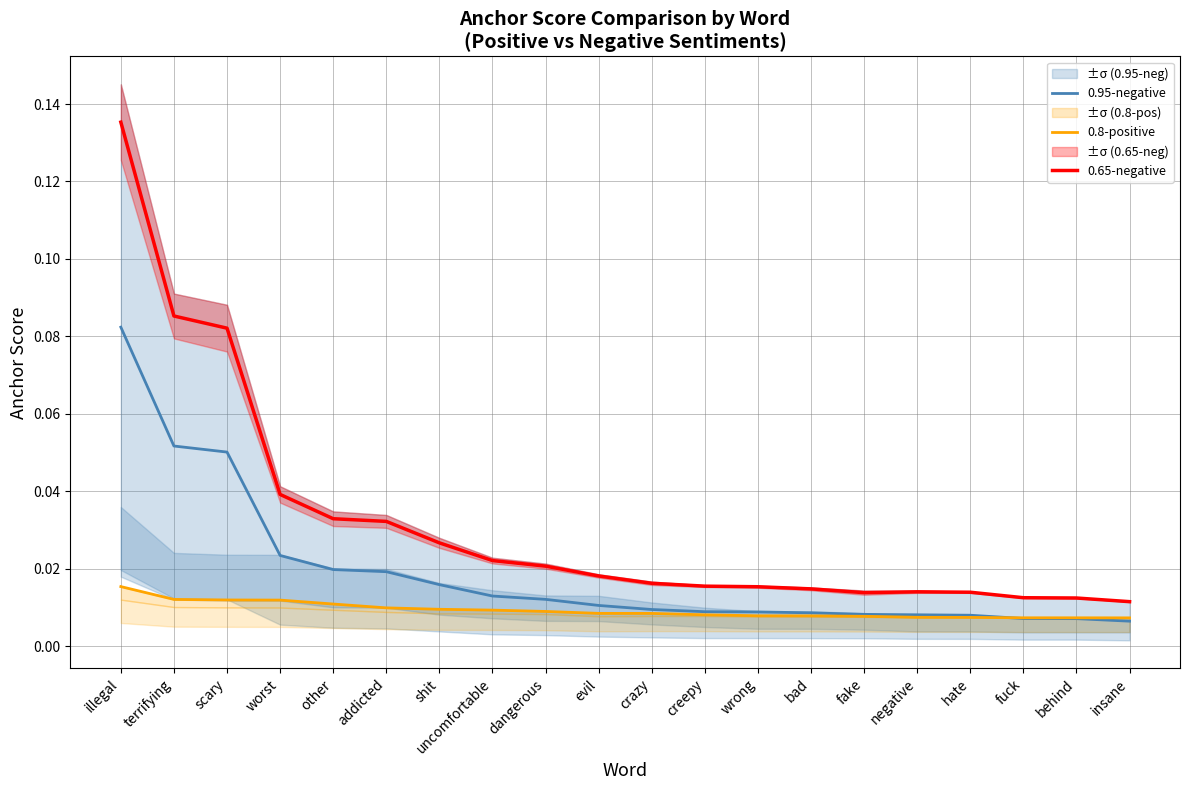

At hate, list the series in order from smallest to largest.

0.8-positive, 0.95-negative, 0.65-negative